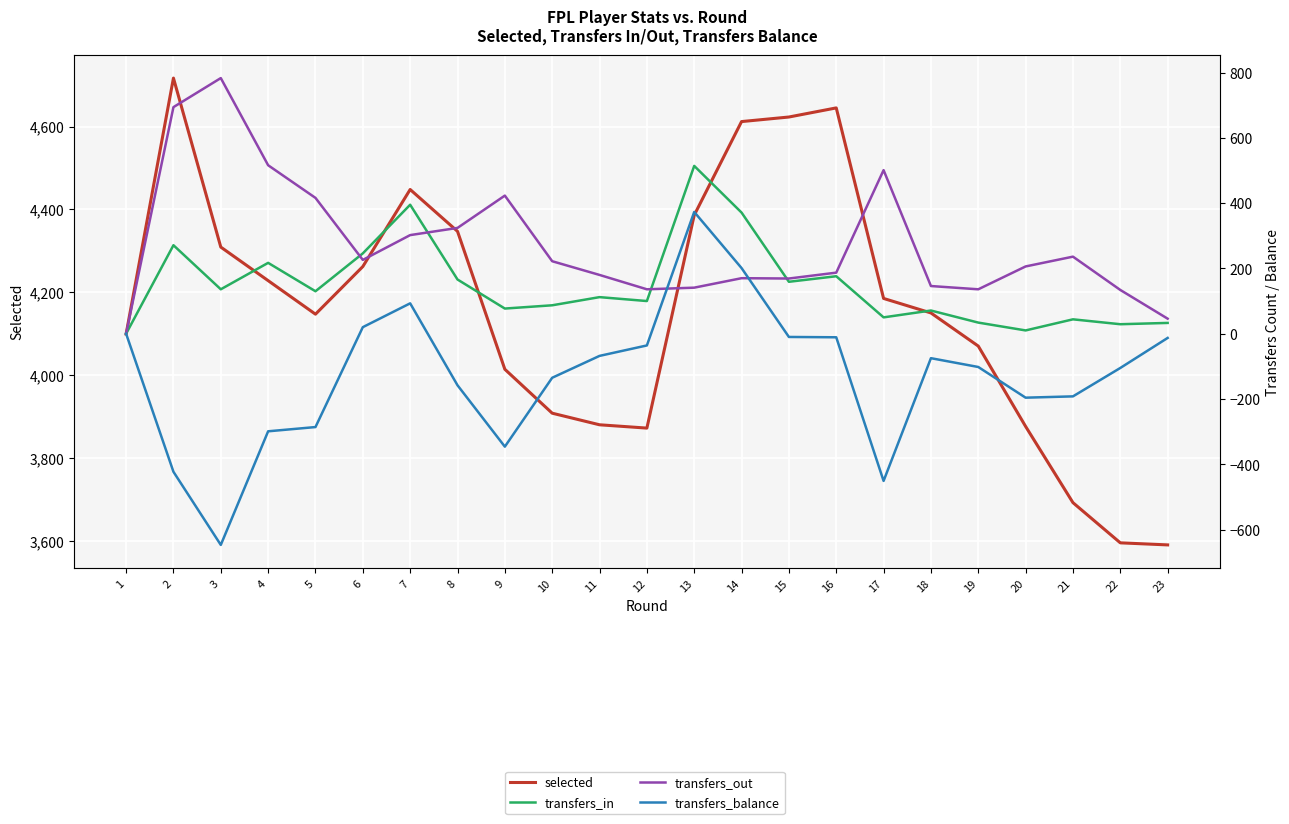

Where is transfers_balance nearest to the value -137?

10